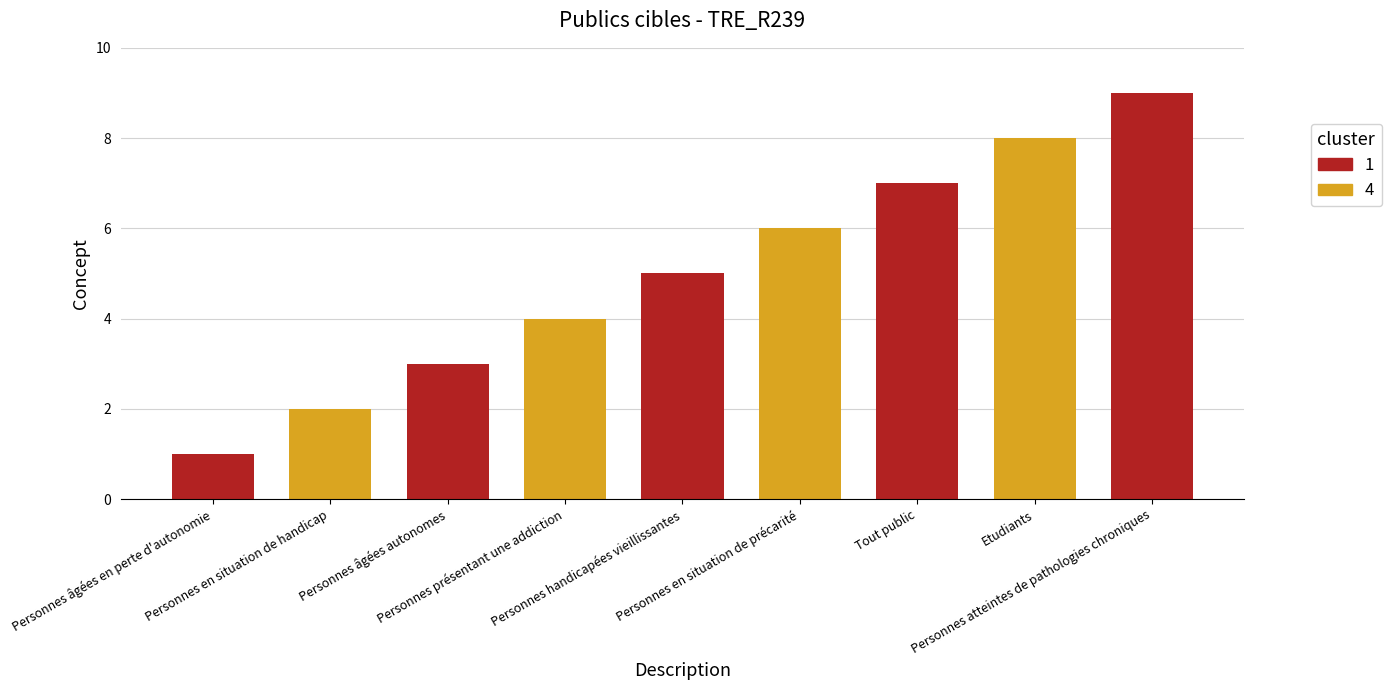

Are the bars horizontal?

No